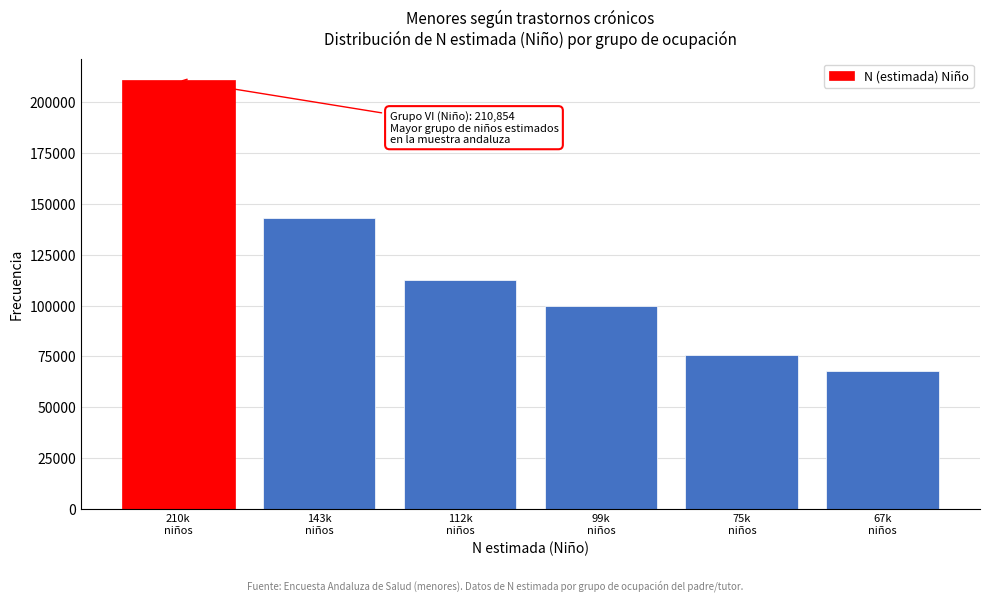

Reading right to left, transcribe all the data shown in this chart.

67825	75428	99797	112746	143088	210854